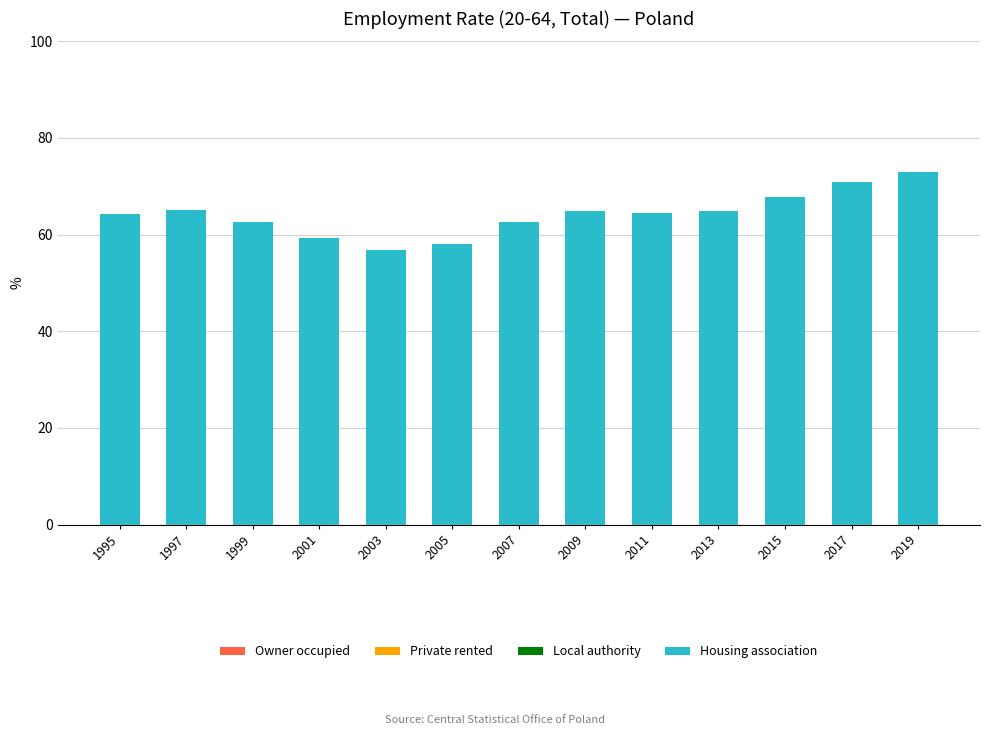

The value at 2007 is 92.4. True or false?

False